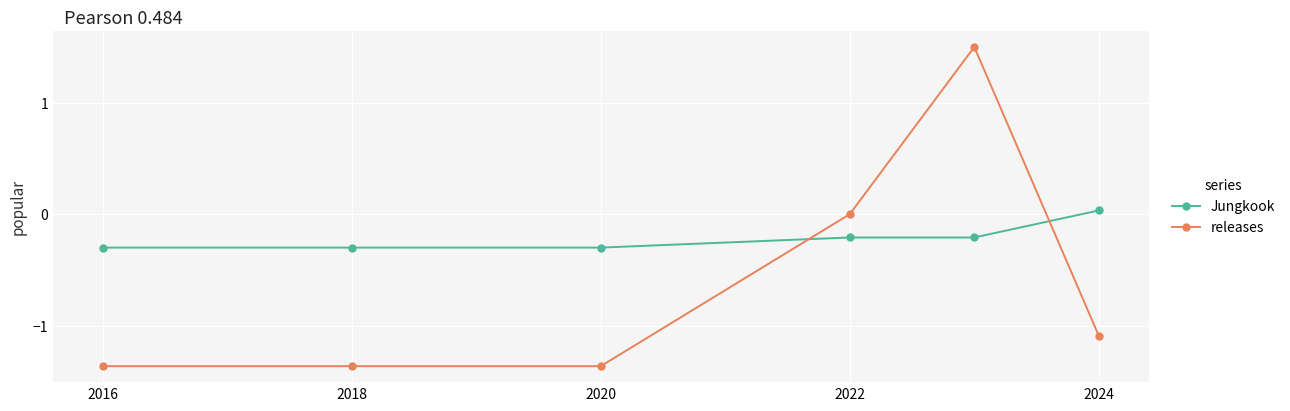

Which series has the widest spread of values?

releases